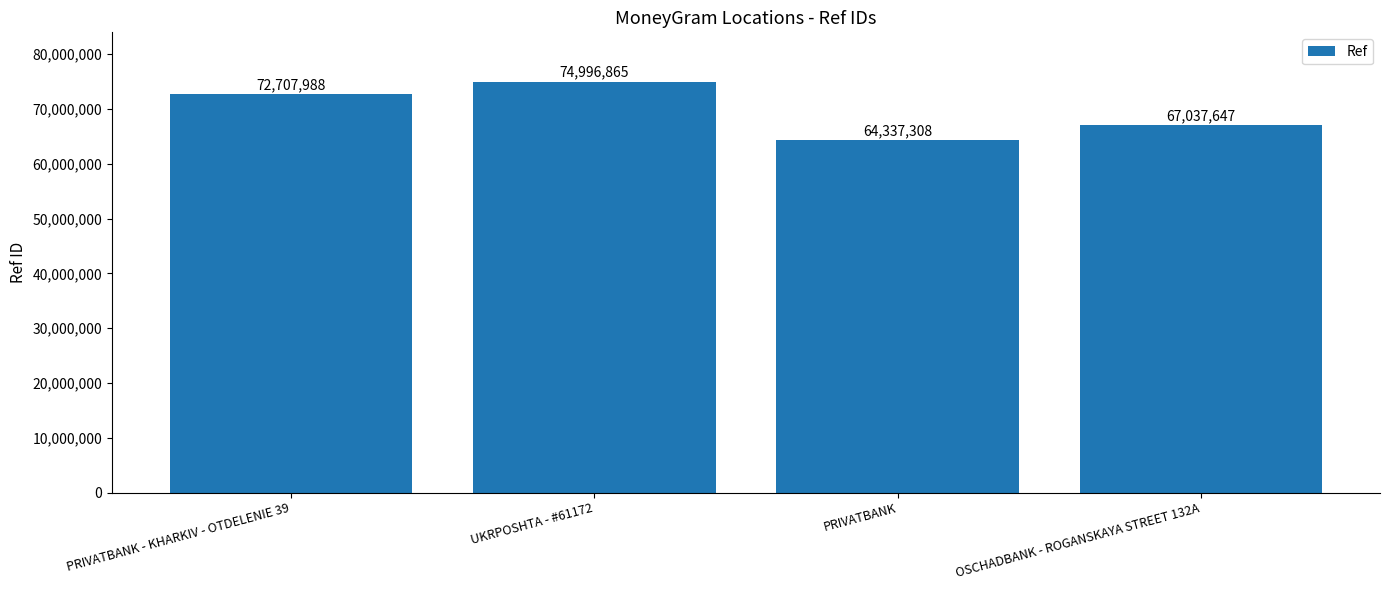

What position from the left is PRIVATBANK - KHARKIV - OTDELENIE 39?

1